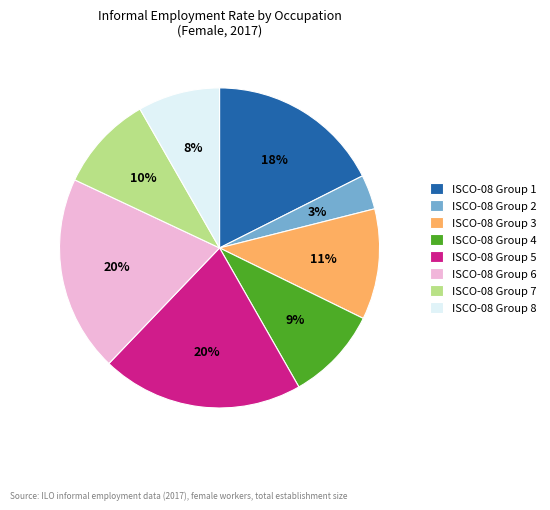

To the nearest percent, what percentage of the pie is ISCO-08 Group 7?

10%